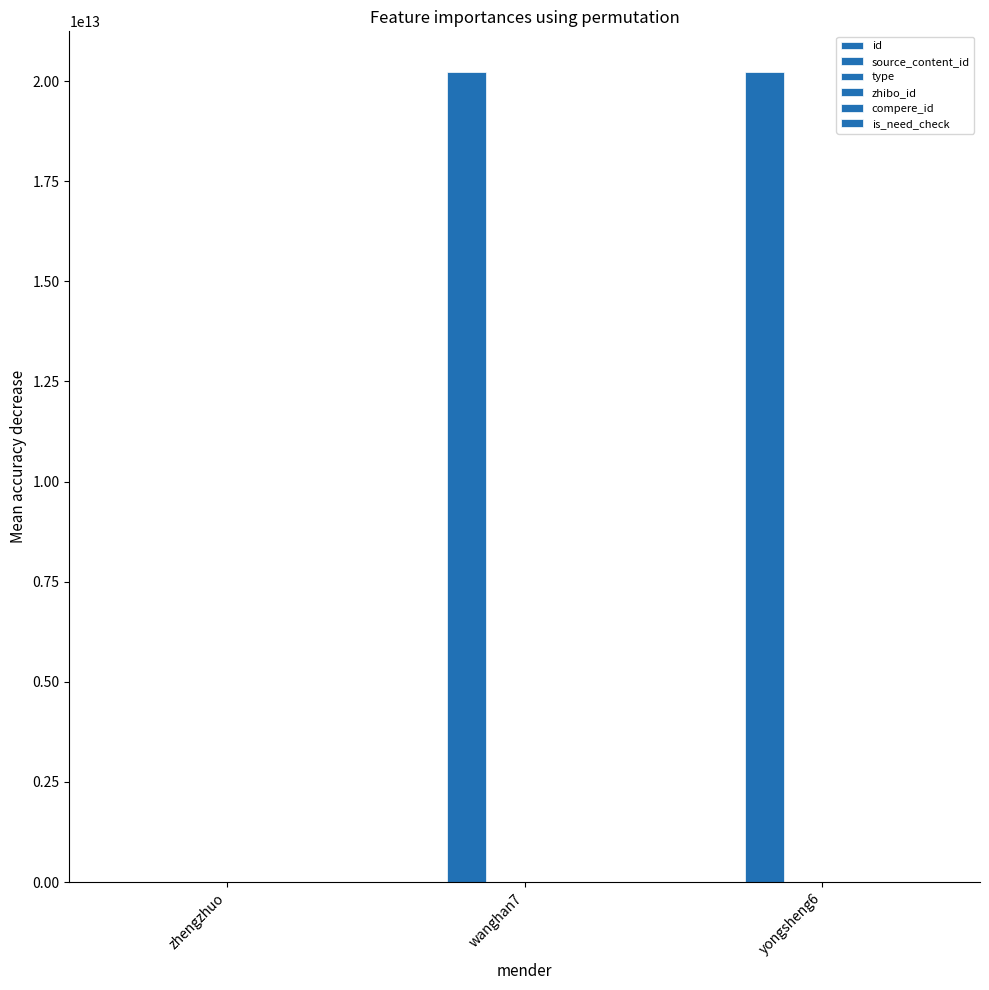

How many groups of bars are there?

3